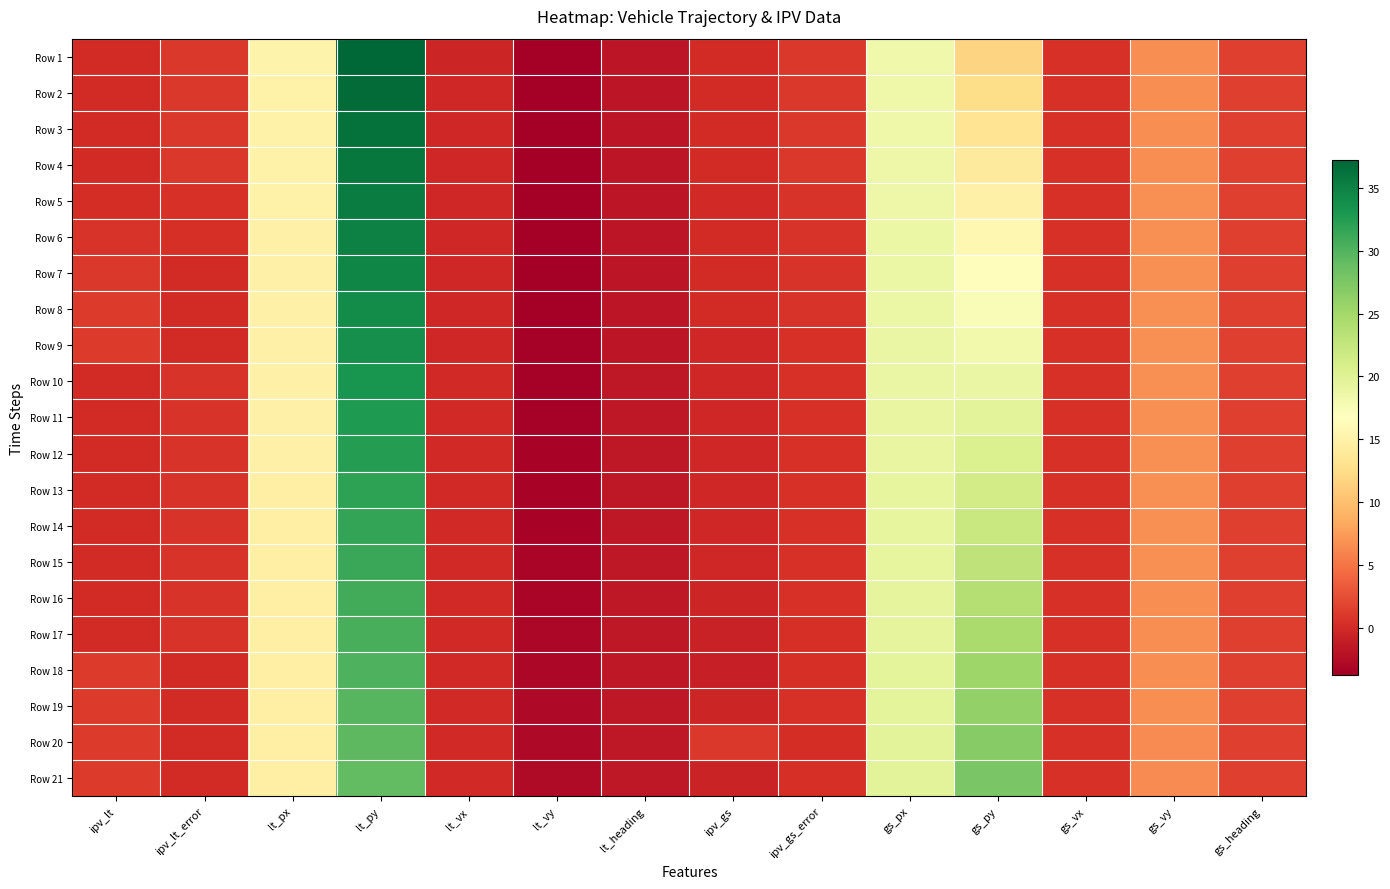

Which series has the largest total across all categories?

Row 20